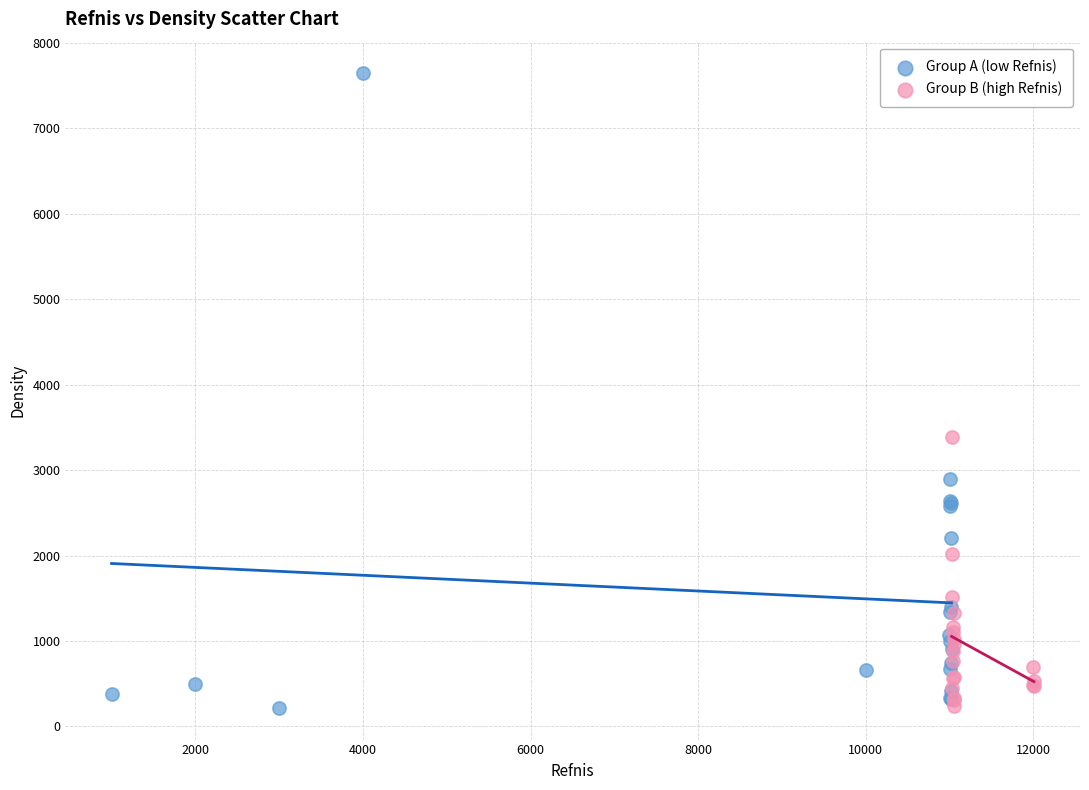

Which series contains the highest Y value?

Group A (low Refnis)